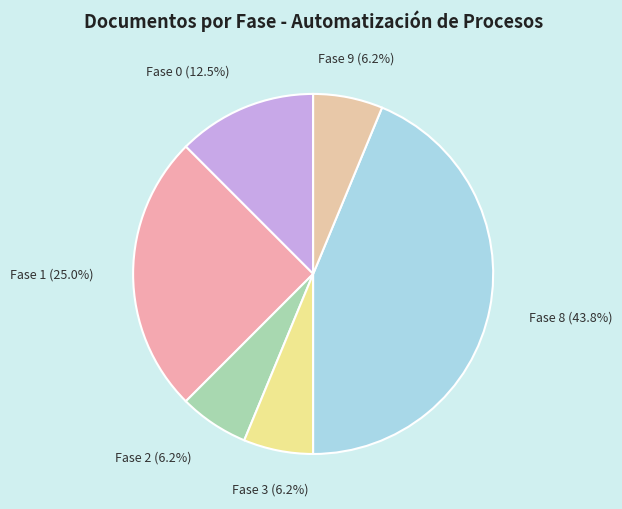

To the nearest percent, what portion does Fase 9 represent?

6%